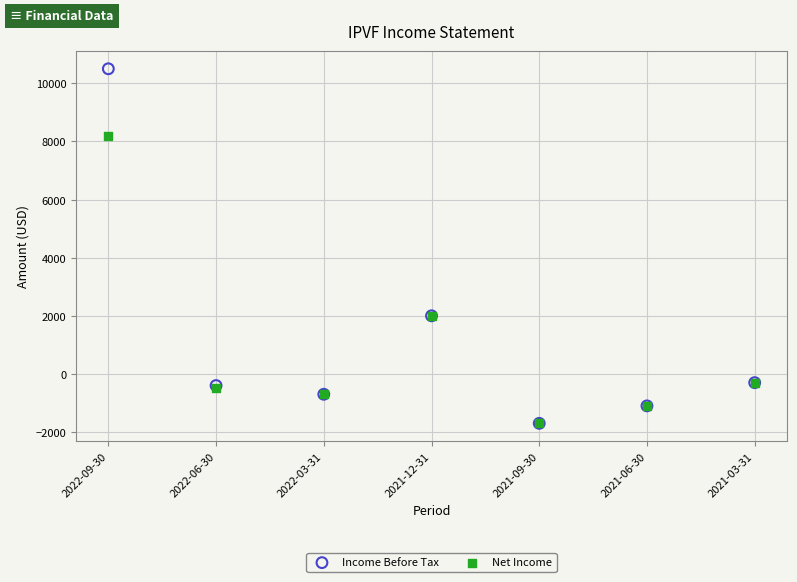

Which series reaches the maximum Y coordinate?

Income Before Tax